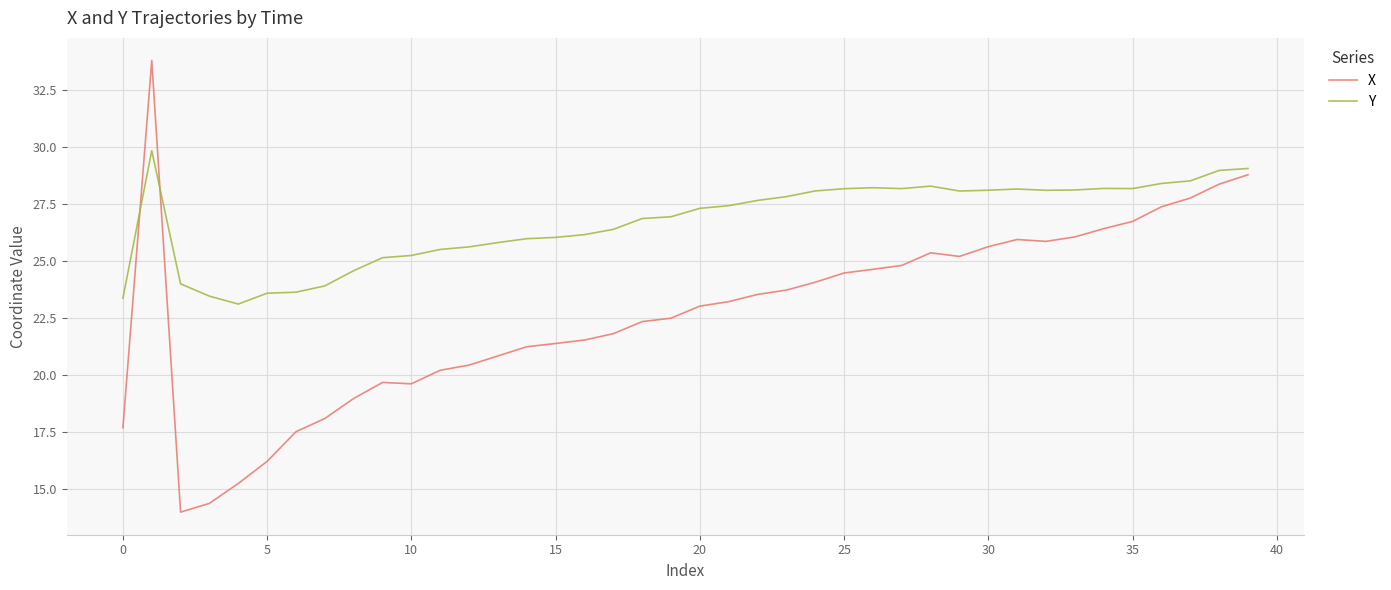

List the series in order of their overall mean, highest first.

Y, X